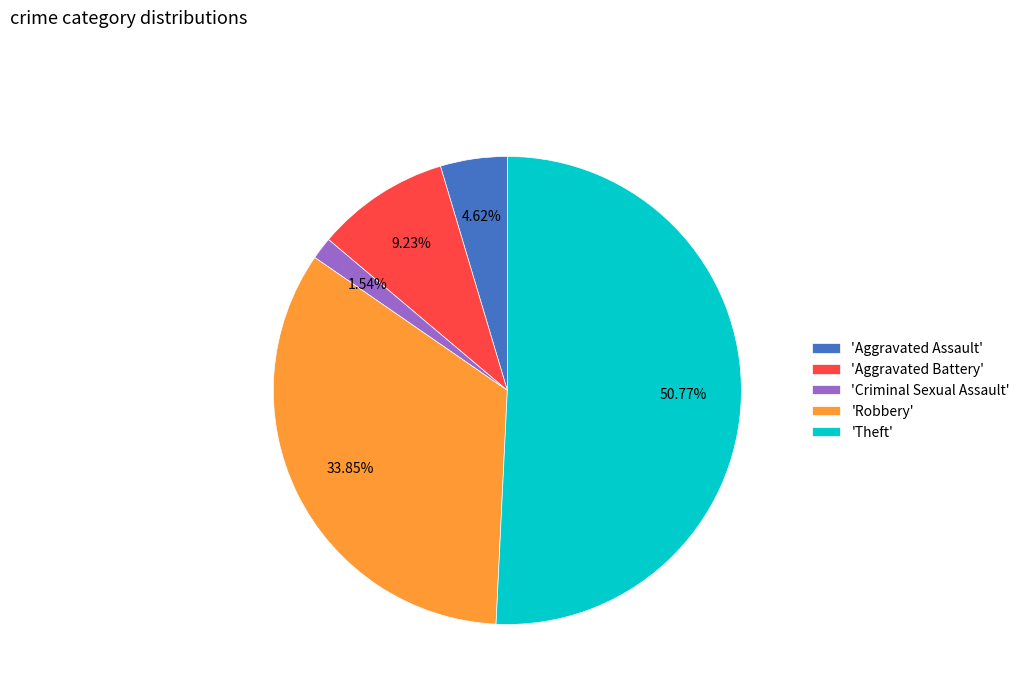

Which slice represents more than half of the pie?

'Theft'